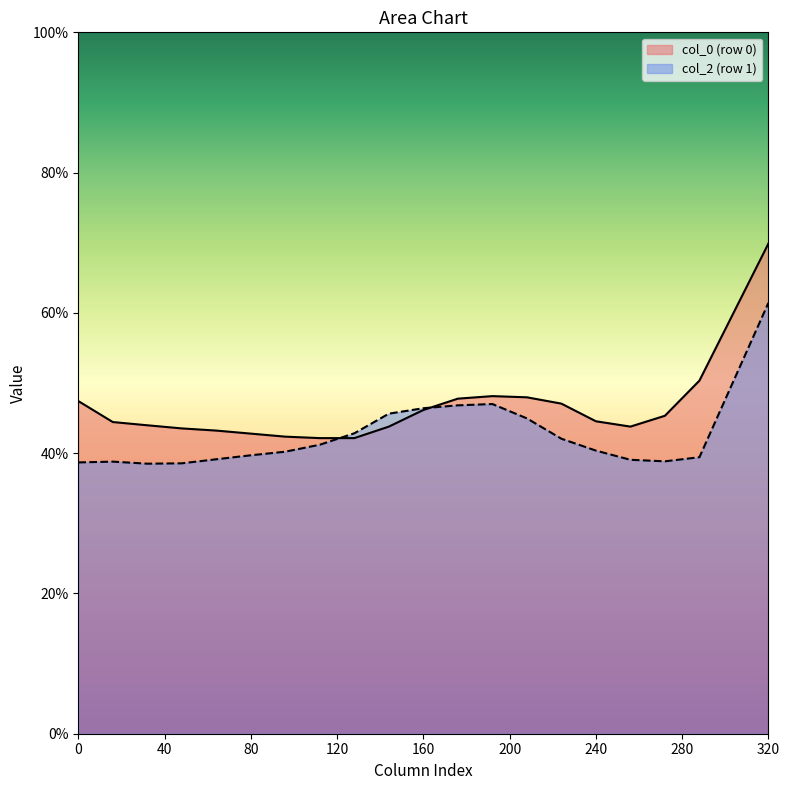

The value of col_0 (row 0) at 160 is 46.2. True or false?

True